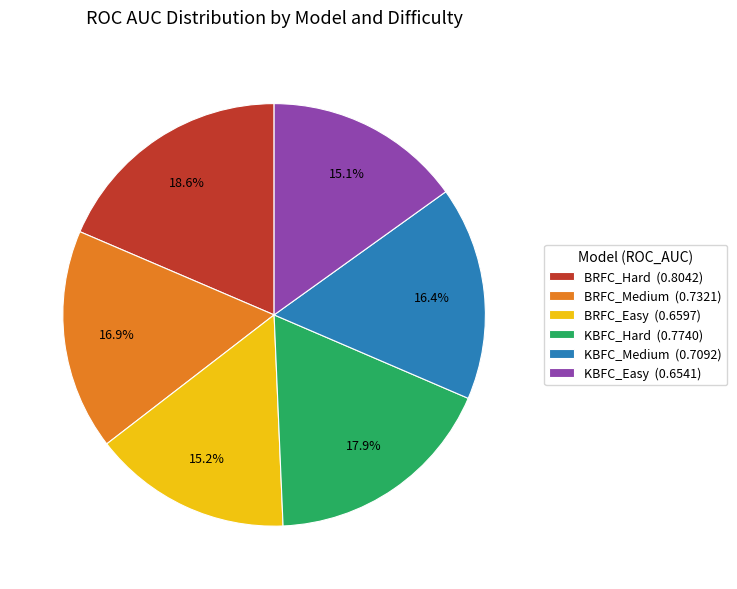

To the nearest percent, what portion does BRFC_Medium represent?

17%